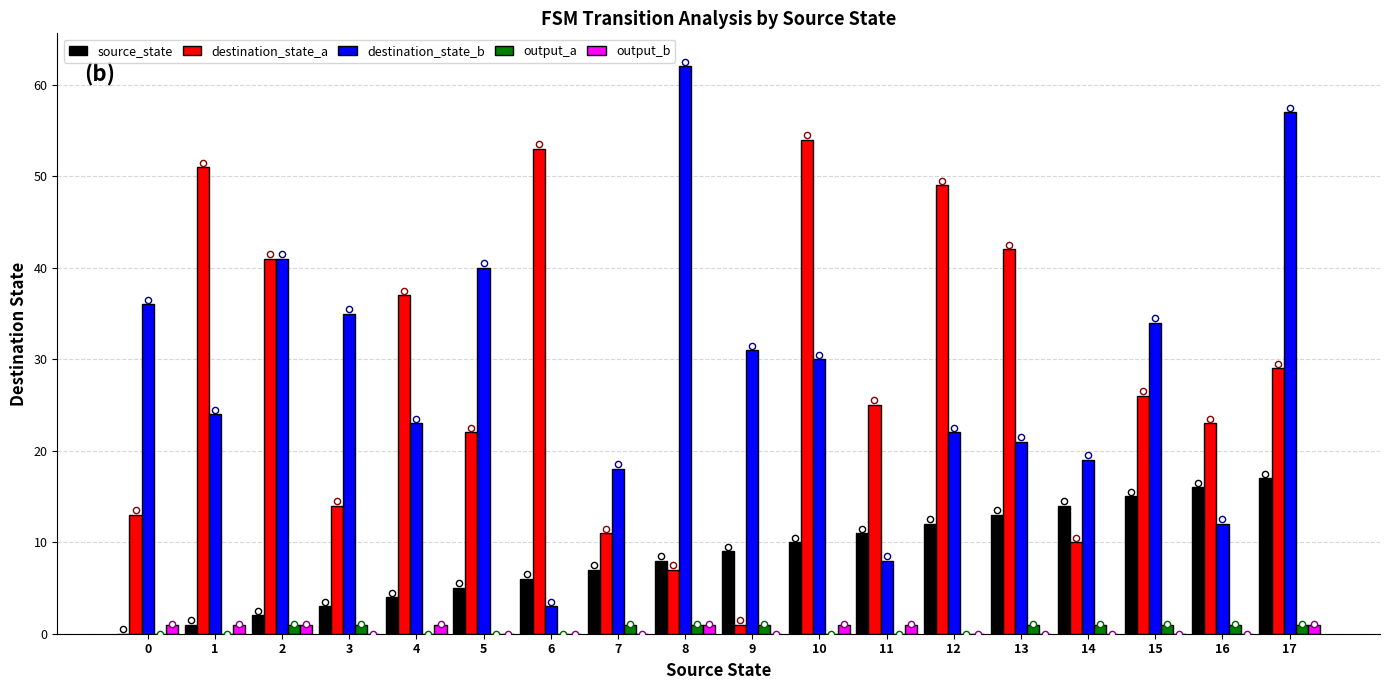

What are all the series names shown in the legend?

source_state, destination_state_a, destination_state_b, output_a, output_b